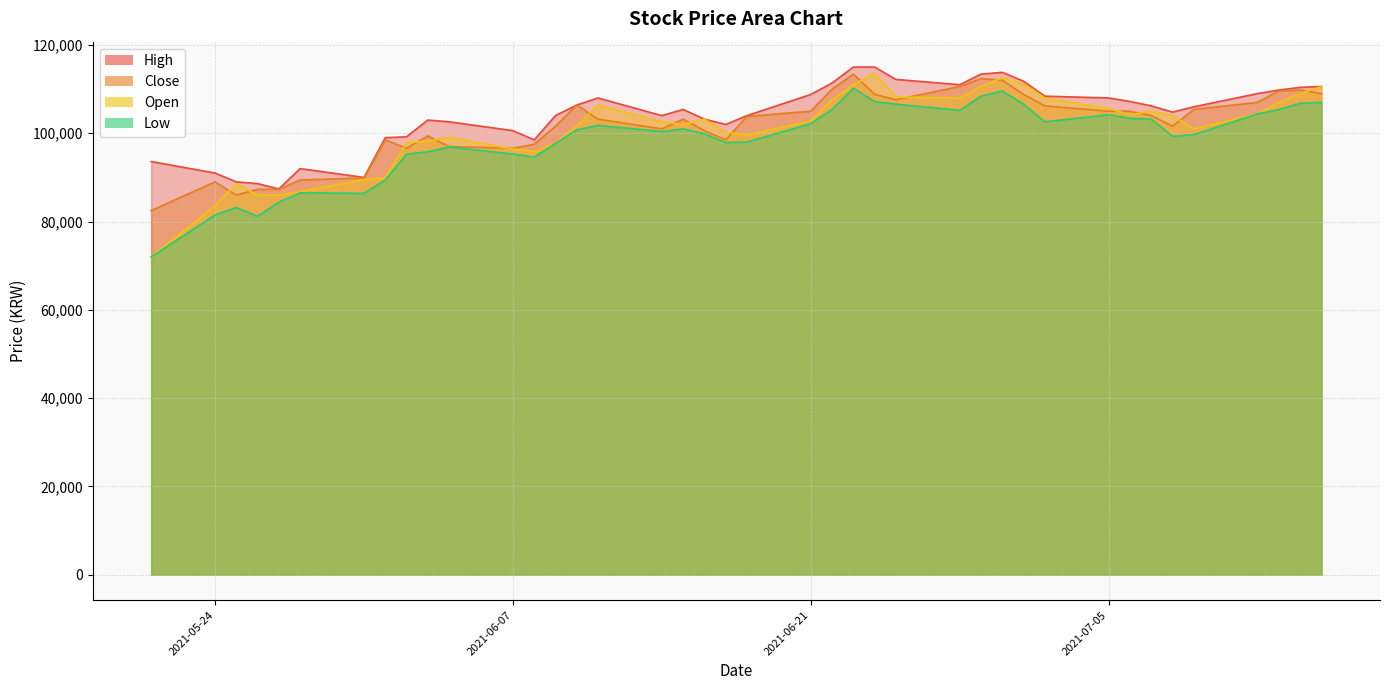

What is the maximum value shown in the chart?

115000